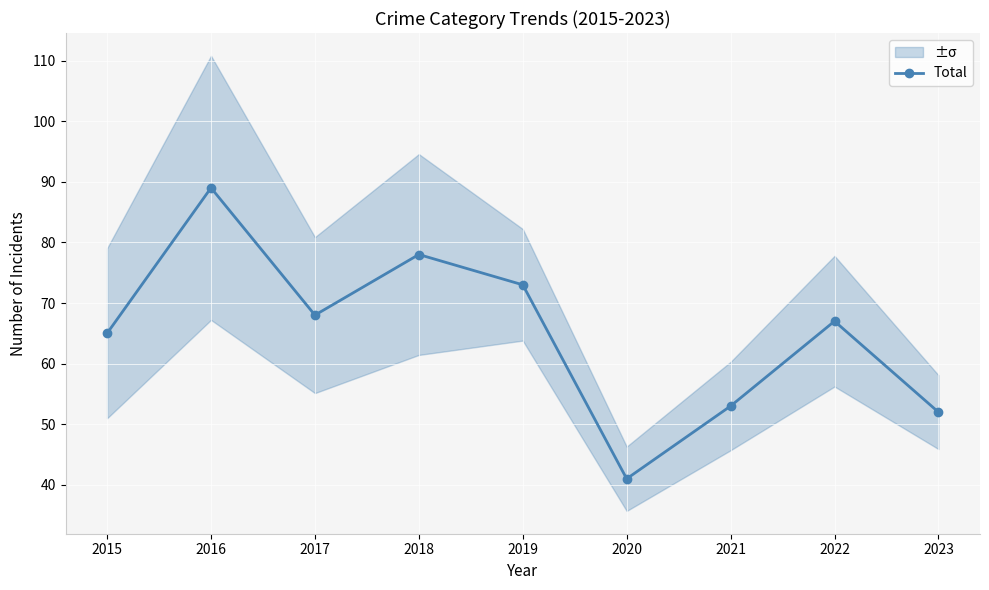

What is the greatest value displayed?

89